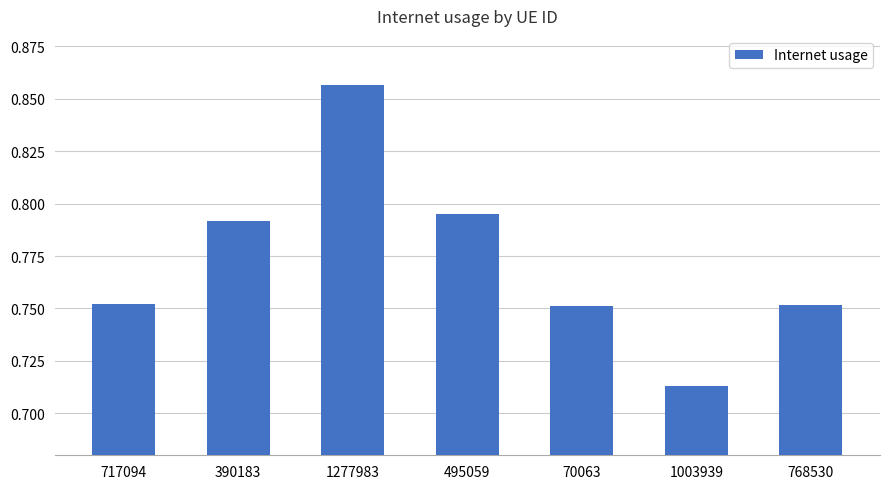

What is the sum of the values at 495059 and 768530?

1.5